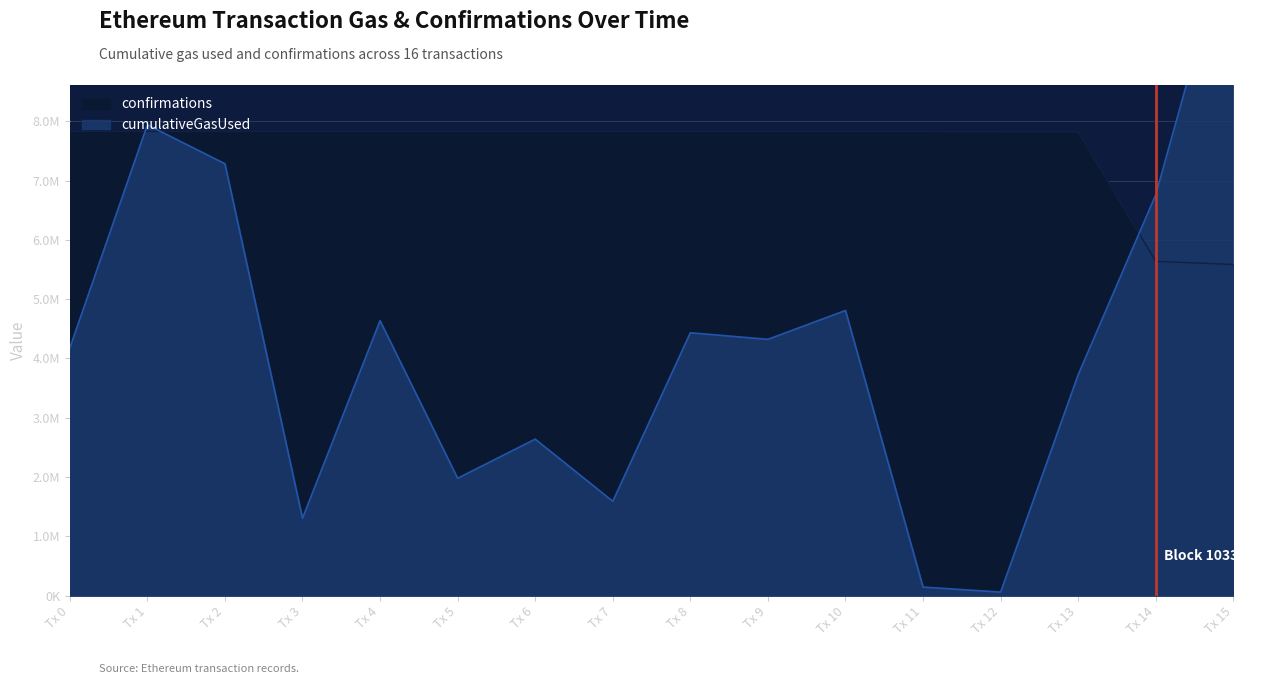

True or false: confirmations and cumulativeGasUsed intersect in this chart.

True